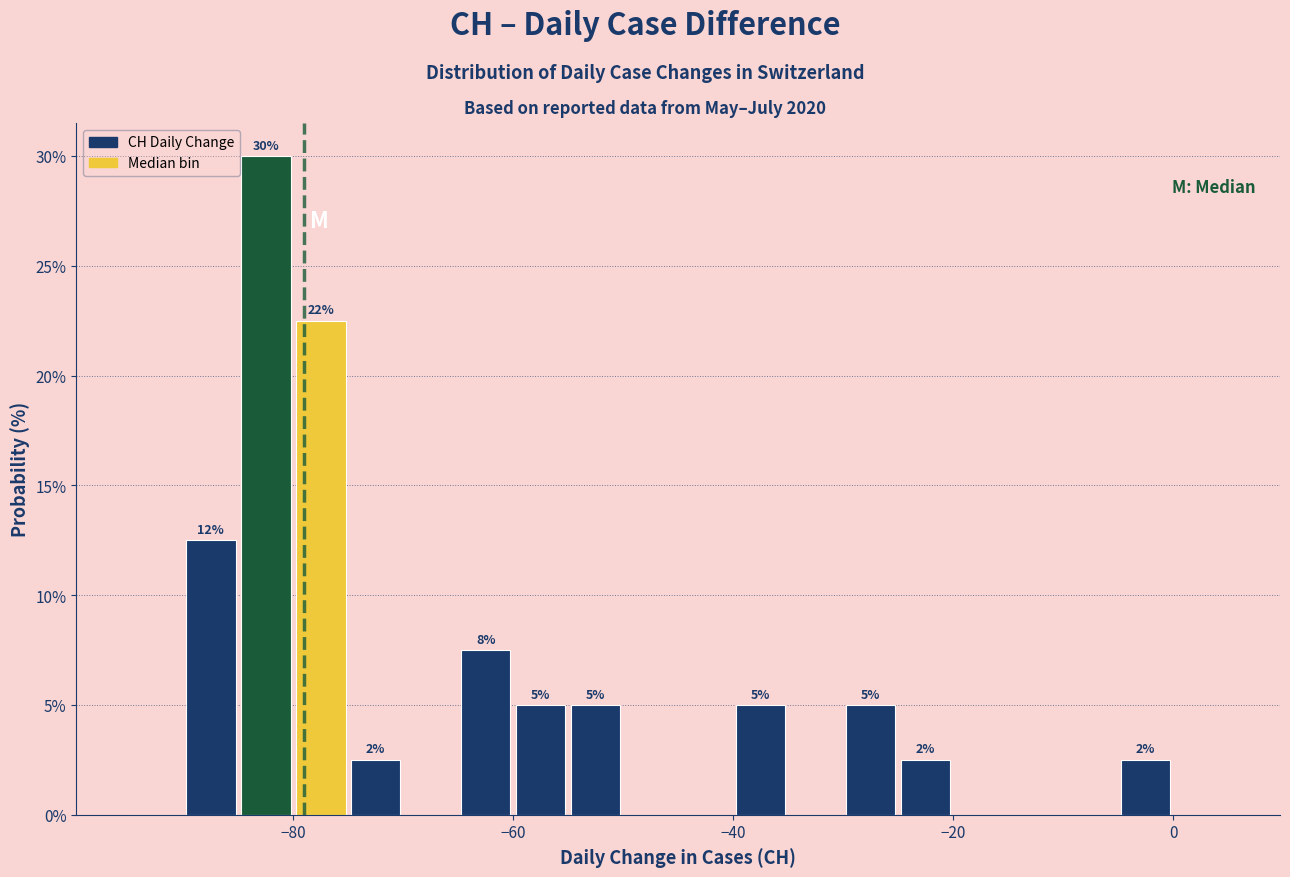

Read against the x-axis, roughly where is the centre of the tallest bar?

-82